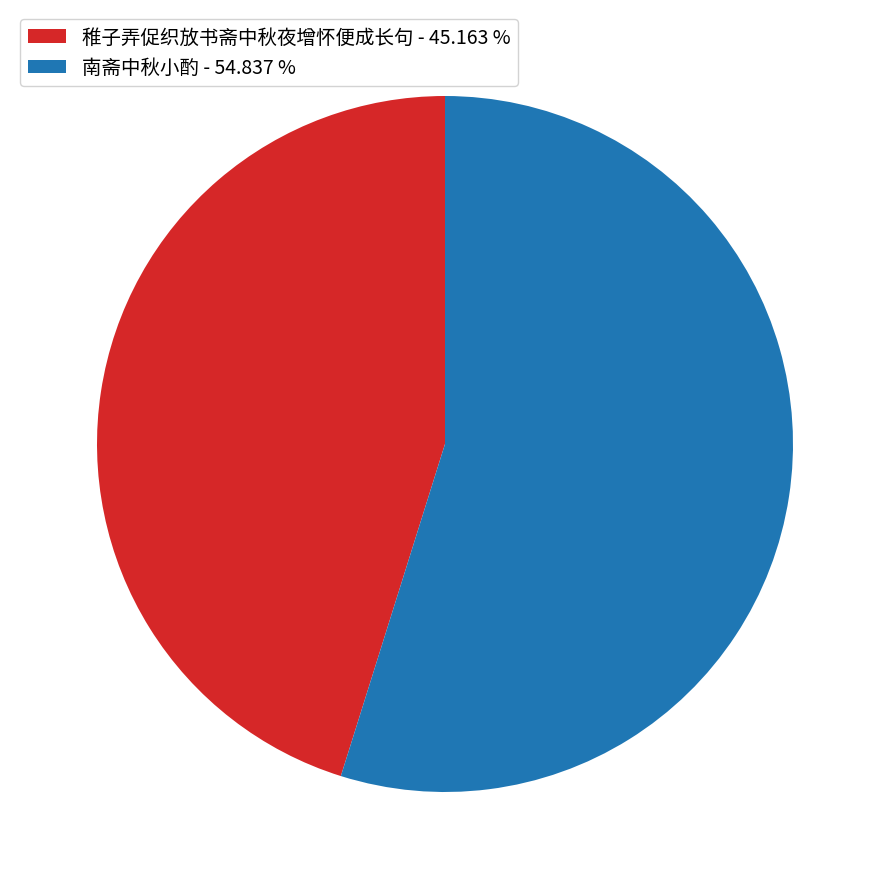

Rank the categories by value from highest to lowest.

南斋中秋小酌, 稚子弄促织放书斋中秋夜增怀便成长句